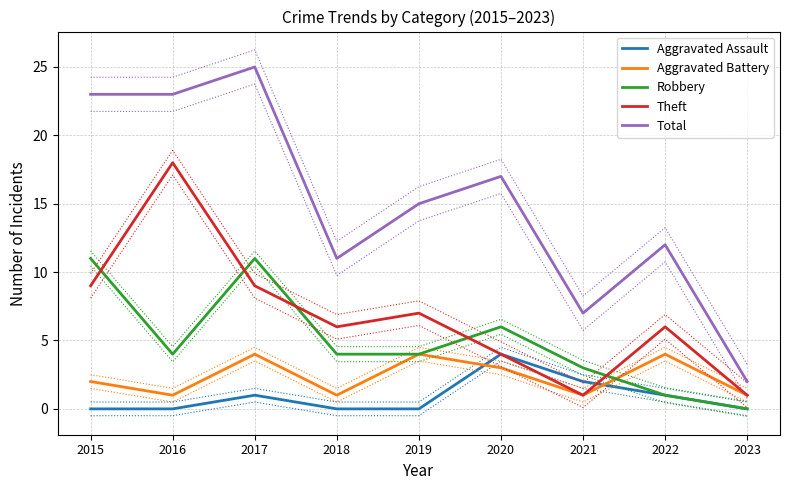

Where is the first local minimum for Total?

2018